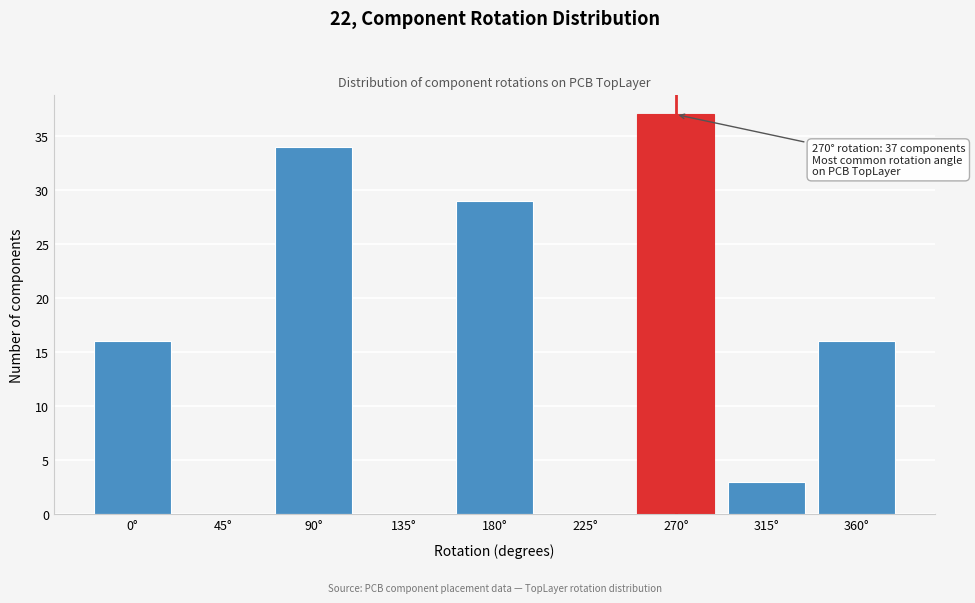

Reading left to right, transcribe all the data shown in this chart.

0°=16	45°=0	90°=34	135°=0	180°=29	225°=0	270°=37	315°=3	360°=16